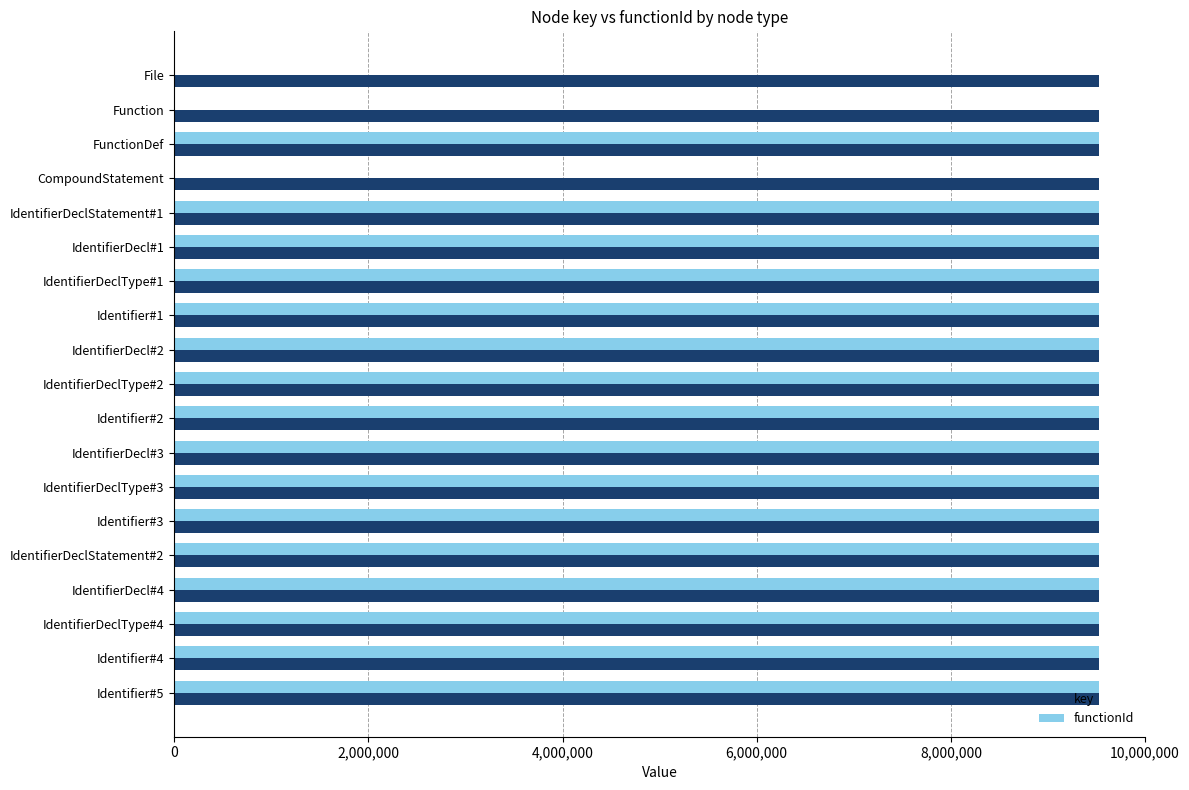

Count the number of categories in the chart.

19